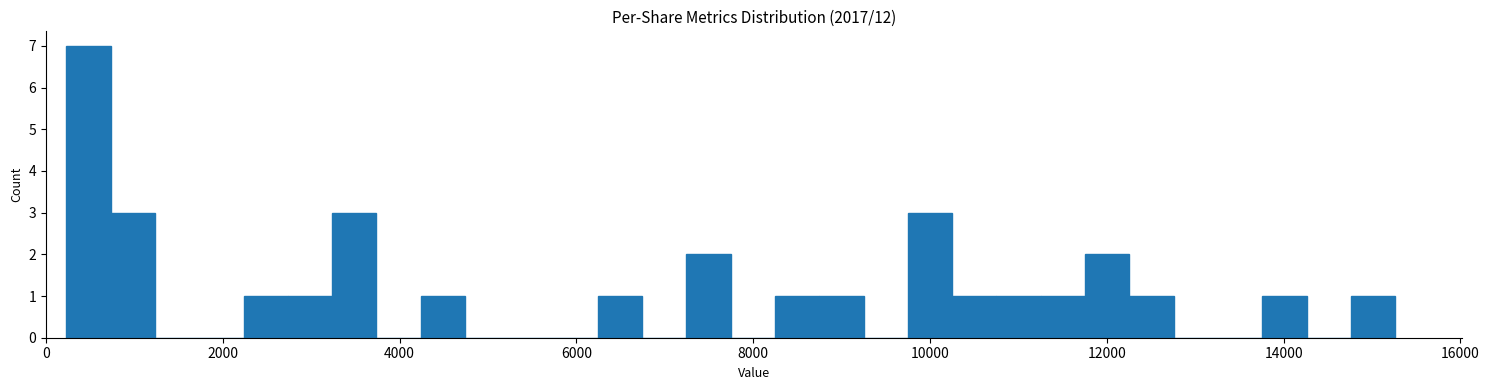

Read against the x-axis, roughly where is the centre of the tallest bar?

400